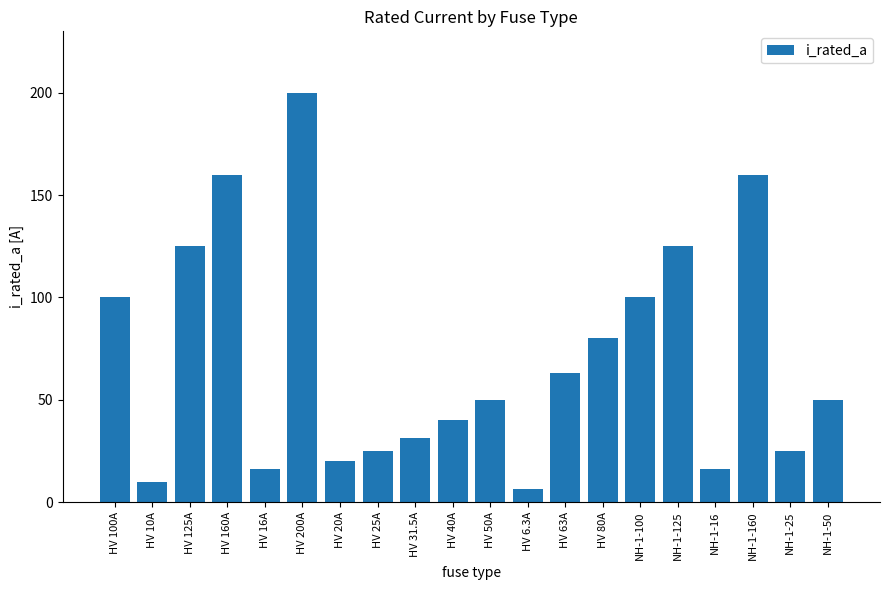

How many series are shown in this chart?

1